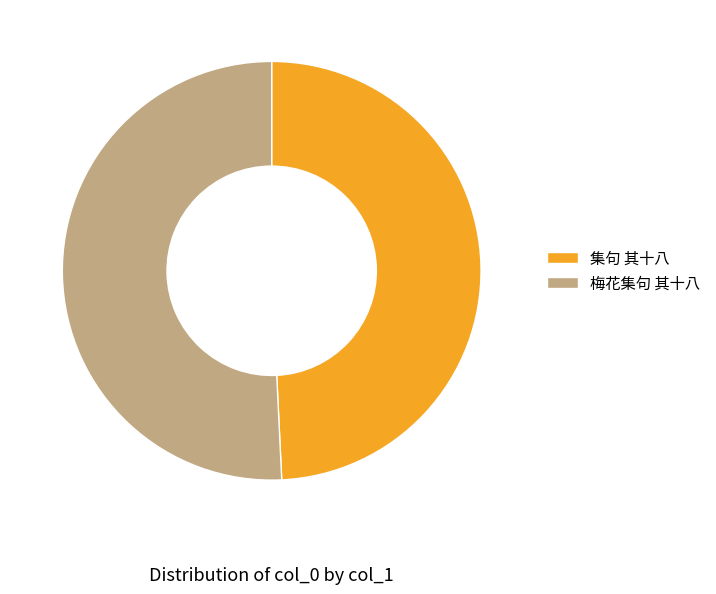

Between 梅花集句 其十八 and 集句 其十八, which is larger?

梅花集句 其十八